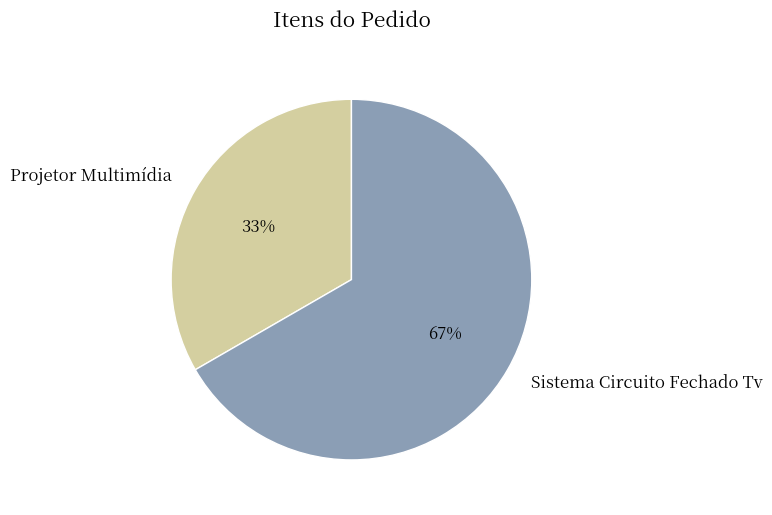

What is the majority slice?

Sistema Circuito Fechado Tv